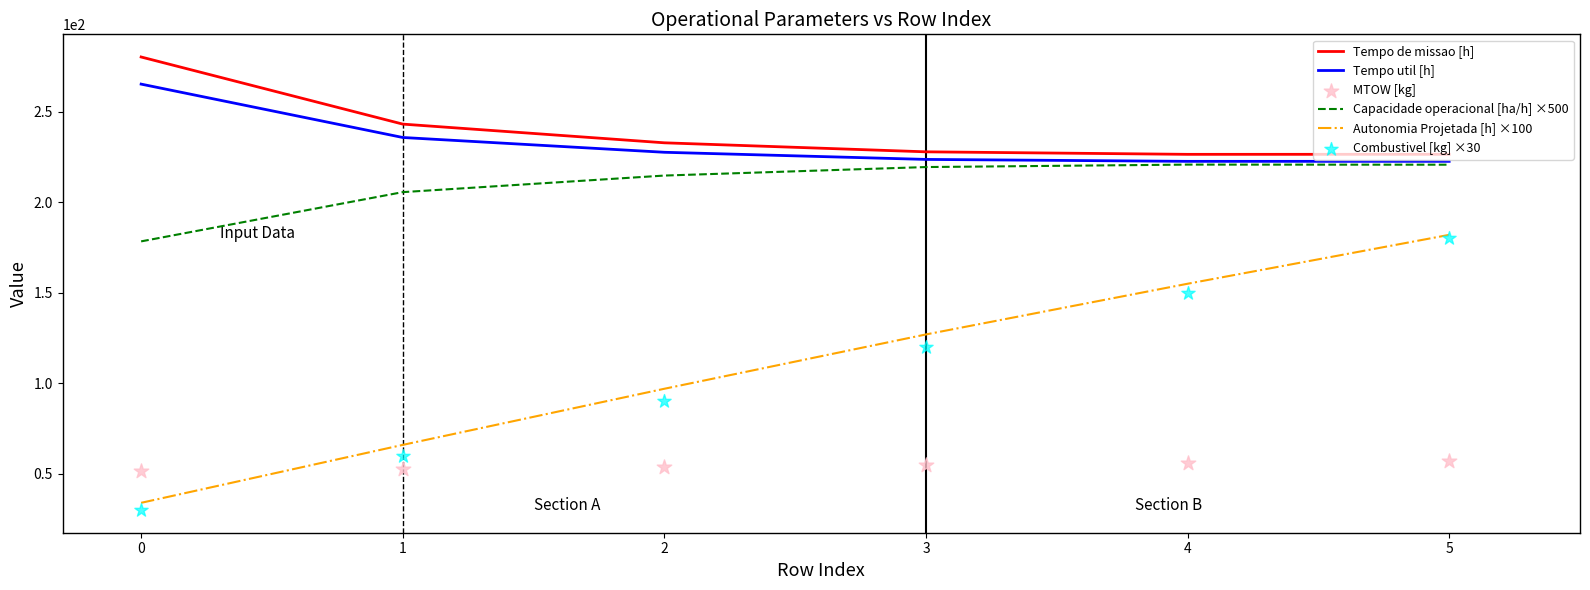

At which category is the sum across all series the highest?

5